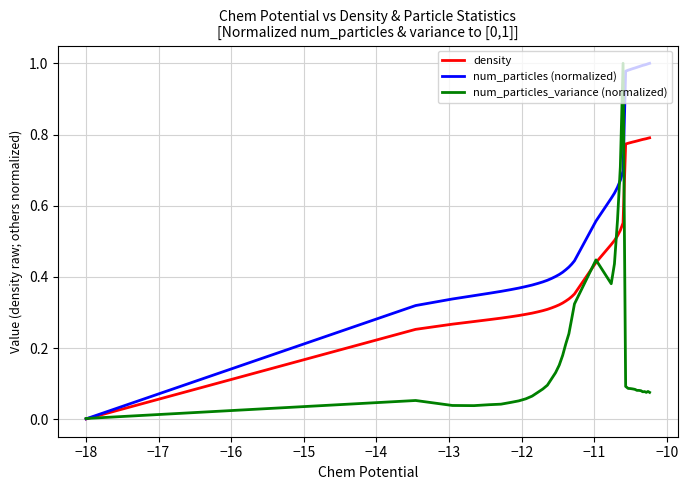

Which series has the largest total across all categories?

num_particles (normalized)